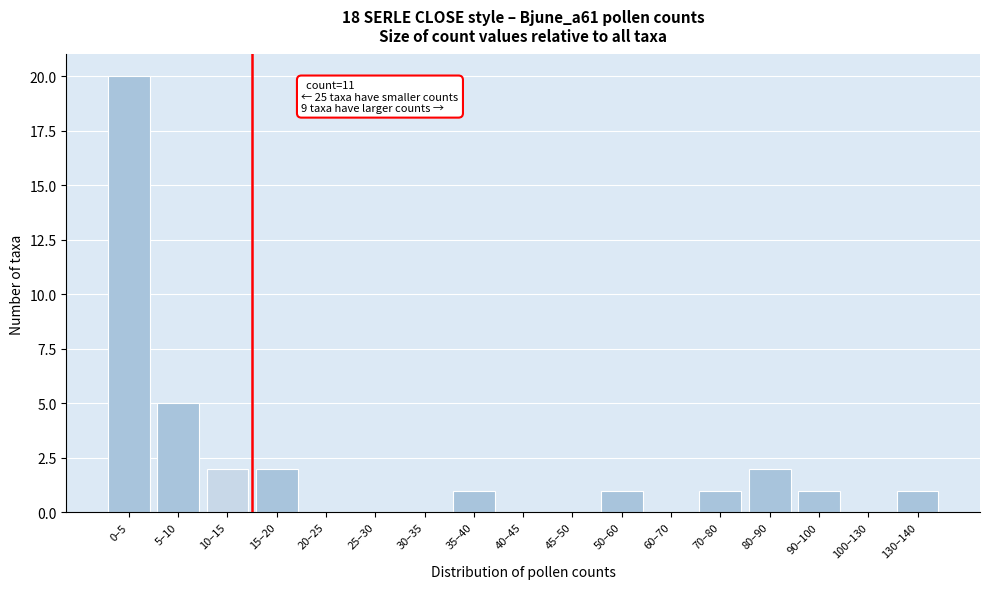

Reading left to right, extract all data points from this chart.

0–5=20	5–10=5	10–15=2	15–20=2	20–25=0	25–30=0	30–35=0	35–40=1	40–45=0	45–50=0	50–60=1	60–70=0	70–80=1	80–90=2	90–100=1	100–130=0	130–140=1